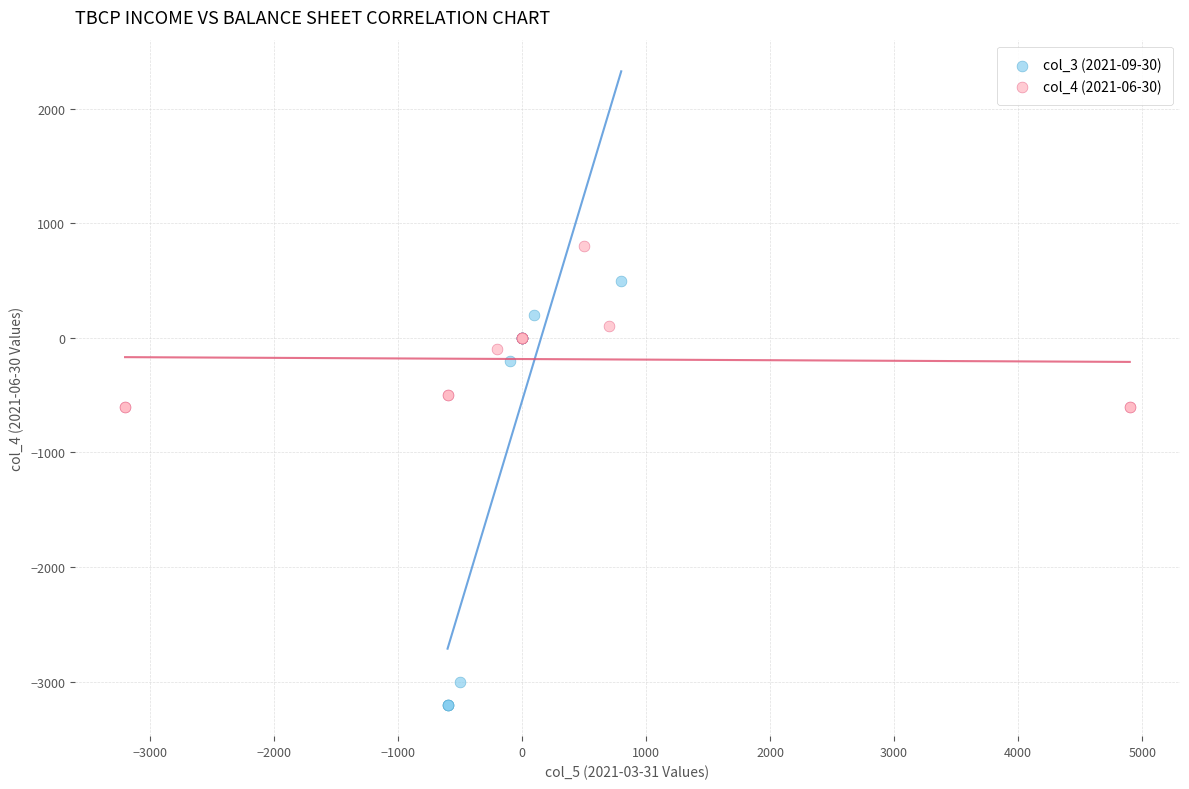

Which series has the widest spread of Y values?

col_3 (2021-09-30)